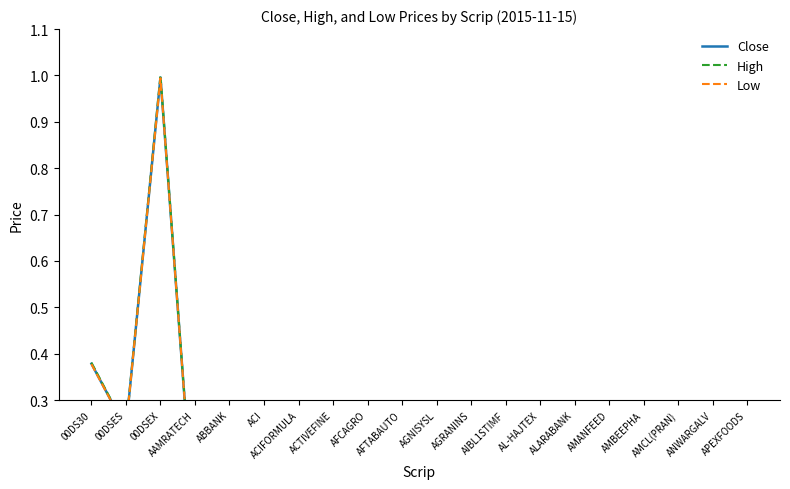

Reading left to right, transcribe all the data shown in this chart.

Close: 00DS30=0.4	00DSES=0.2	00DSEX=1.0	AAMRATECH=0.0	ABBANK=0.0	ACI=0.1	ACIFORMULA=0.0	ACTIVEFINE=0.0	AFCAGRO=0.0	AFTABAUTO=0.0	AGNISYSL=0.0	AGRANINS=0.0	AIBL1STIMF=0.0	AL-HAJTEX=0.0	ALARABANK=0.0	AMANFEED=0.0	AMBEEPHA=0.1	AMCL(PRAN)=0.0	ANWARGALV=0.0	APEXFOODS=0.0
High: 00DS30=0.4	00DSES=0.2	00DSEX=1.0	AAMRATECH=0.0	ABBANK=0.0	ACI=0.1	ACIFORMULA=0.0	ACTIVEFINE=0.0	AFCAGRO=0.0	AFTABAUTO=0.0	AGNISYSL=0.0	AGRANINS=0.0	AIBL1STIMF=0.0	AL-HAJTEX=0.0	ALARABANK=0.0	AMANFEED=0.0	AMBEEPHA=0.1	AMCL(PRAN)=0.0	ANWARGALV=0.0	APEXFOODS=0.0
Low: 00DS30=0.4	00DSES=0.2	00DSEX=1.0	AAMRATECH=0.0	ABBANK=0.0	ACI=0.1	ACIFORMULA=0.0	ACTIVEFINE=0.0	AFCAGRO=0.0	AFTABAUTO=0.0	AGNISYSL=0.0	AGRANINS=0.0	AIBL1STIMF=0.0	AL-HAJTEX=0.0	ALARABANK=0.0	AMANFEED=0.0	AMBEEPHA=0.1	AMCL(PRAN)=0.0	ANWARGALV=0.0	APEXFOODS=0.0